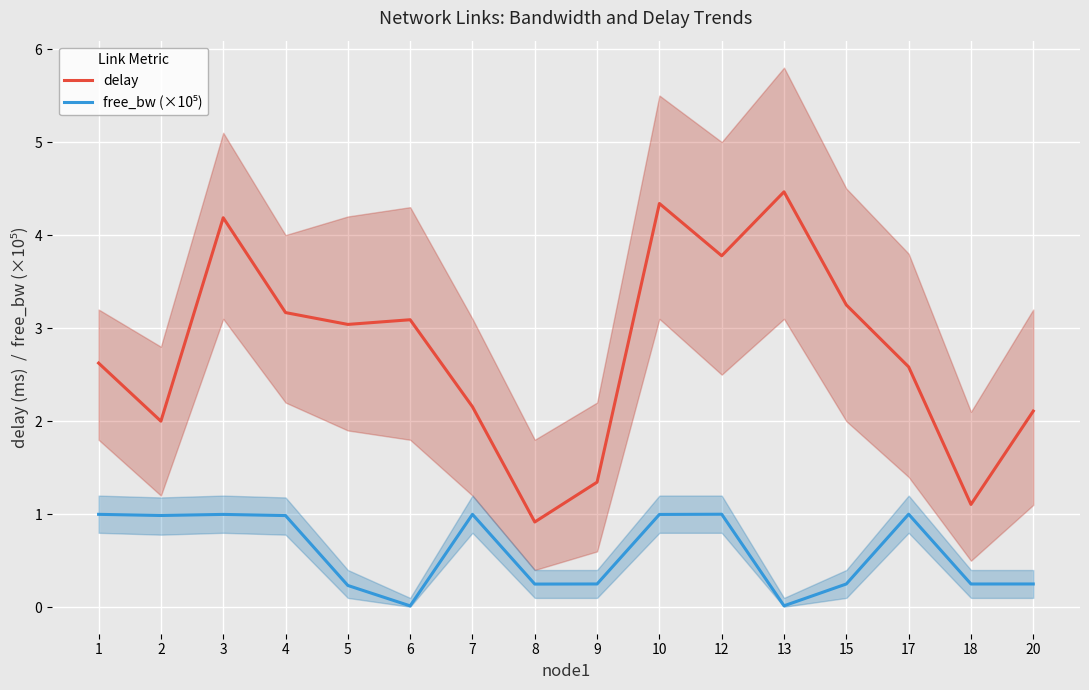

True or false: delay and free_bw (×10⁵) cross at least once.

False